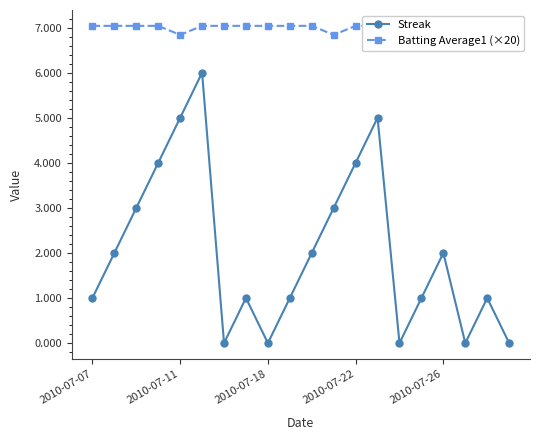

Where is the first local maximum for Streak?

5